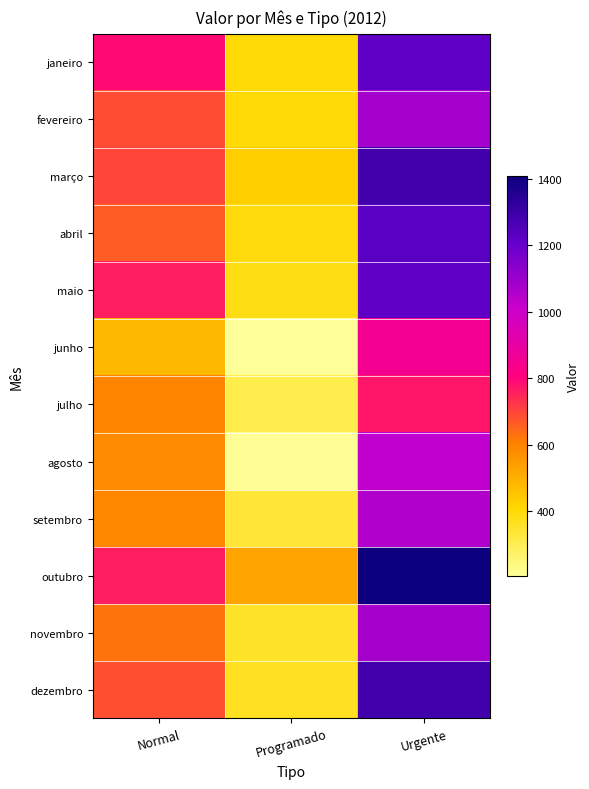

Between Normal and Urgente, which series saw the biggest shift?

outubro